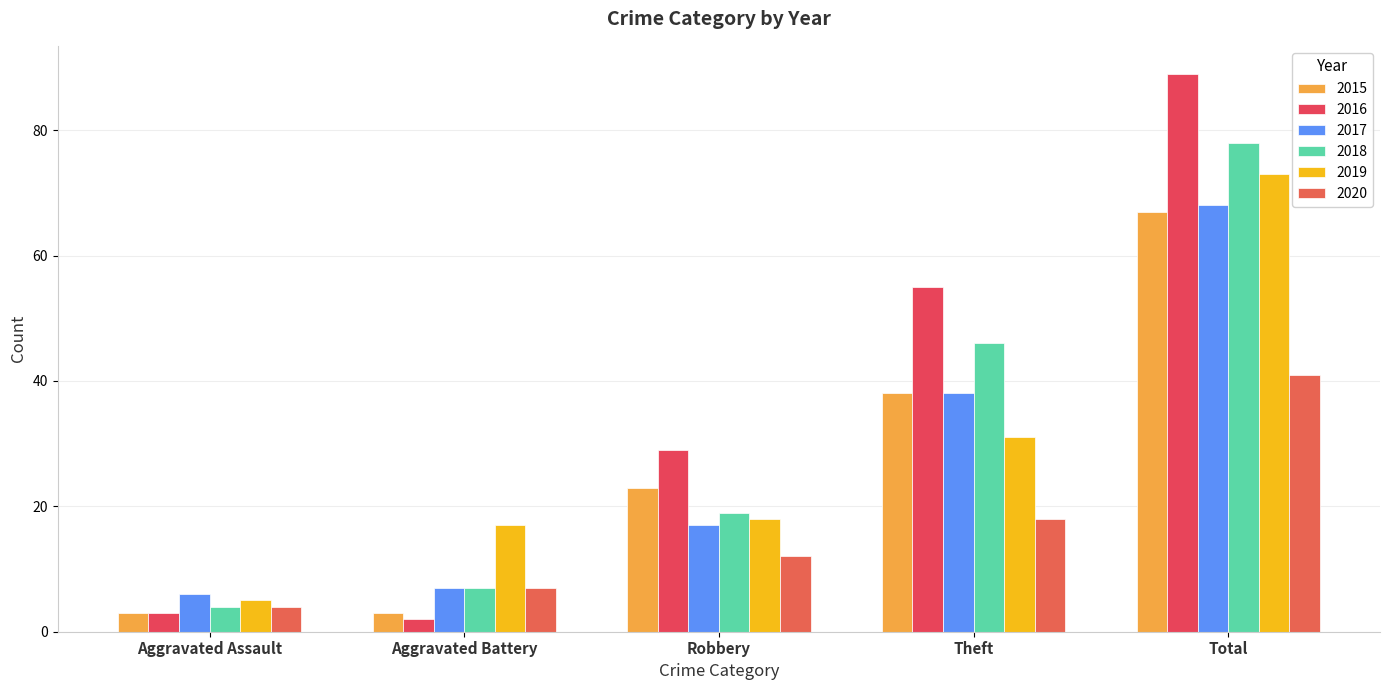

Reading right to left, transcribe all the data shown in this chart.

2015: 67	38	23	3	3
2016: 89	55	29	2	3
2017: 68	38	17	7	6
2018: 78	46	19	7	4
2019: 73	31	18	17	5
2020: 41	18	12	7	4